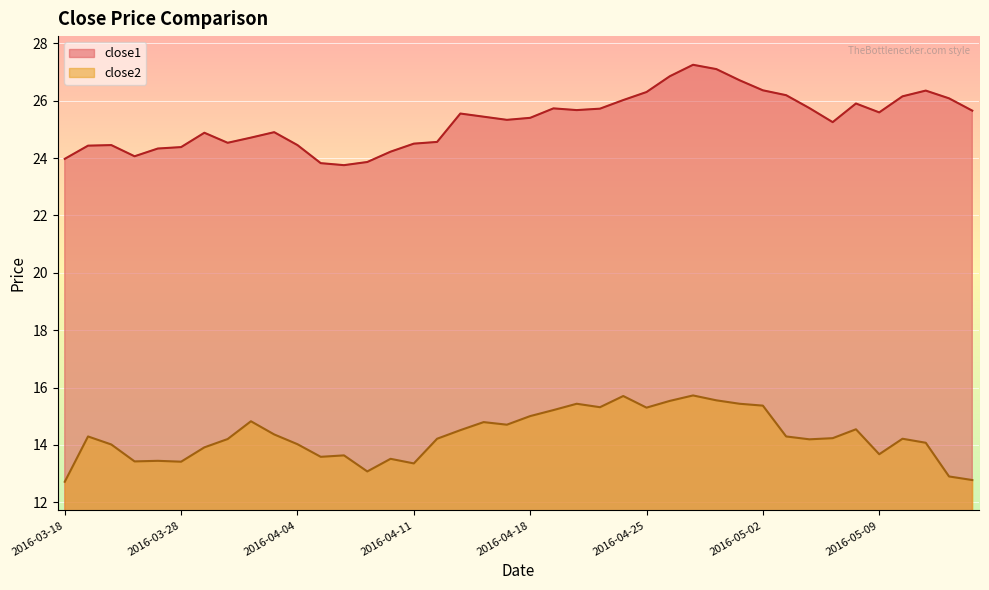

What is the difference between the close2 values at 2016-04-04 and 2016-04-08?

0.5